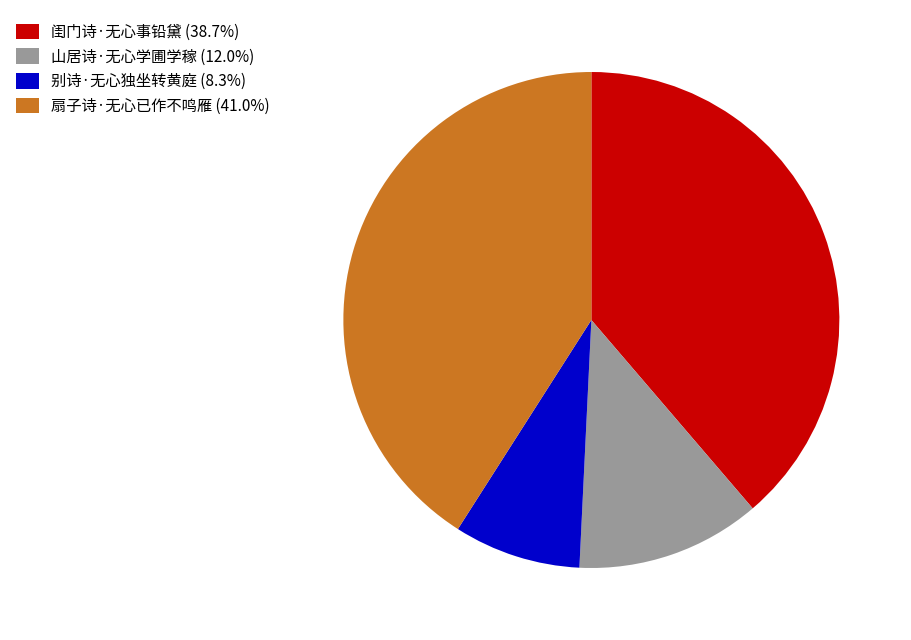

Does any single category account for the majority?

No